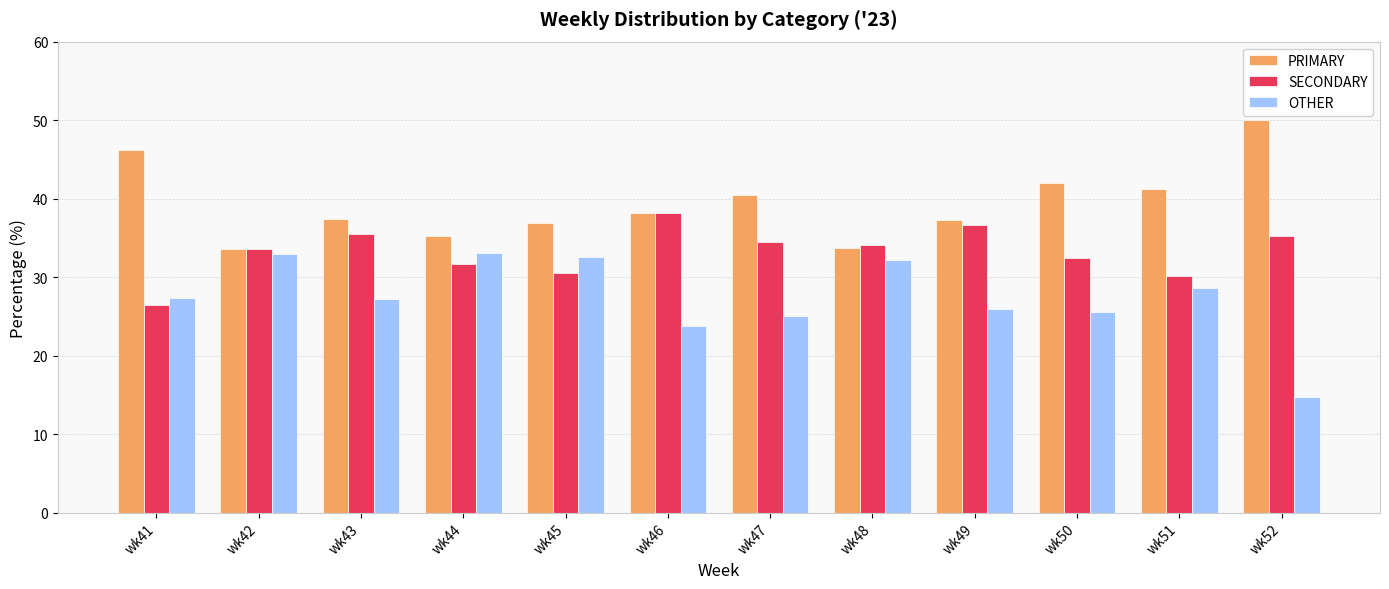

At which label does PRIMARY first exceed 38?

wk41